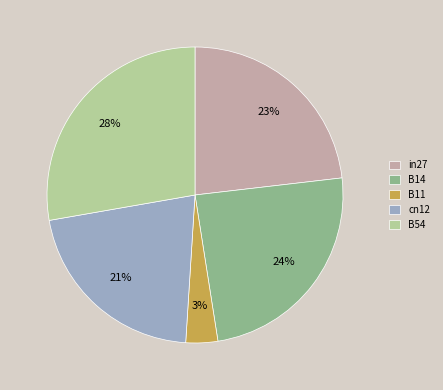

Between B11 and B14, which is larger?

B14